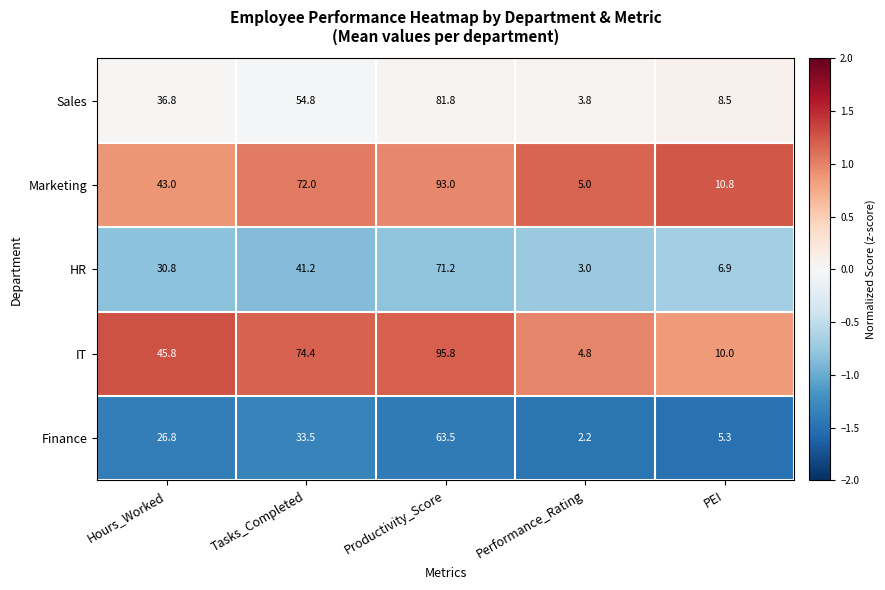

Rank the series at PEI from lowest to highest value.

Finance, HR, Sales, IT, Marketing